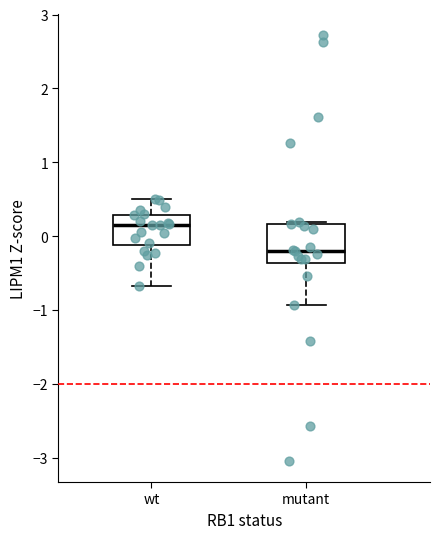

Reading left to right, transcribe this box plot: for each box, give where its median line is, the range the box spans, and where its two whiskers end, as read against the y-axis. The values are not printed on the chart, so give them approximately, as read against the axis.

wt: median 0.2, box -0.1 to 0.3, whiskers -0.7 to 0.5
mutant: median -0.2, box -0.4 to 0.2, whiskers -0.9 to 0.2